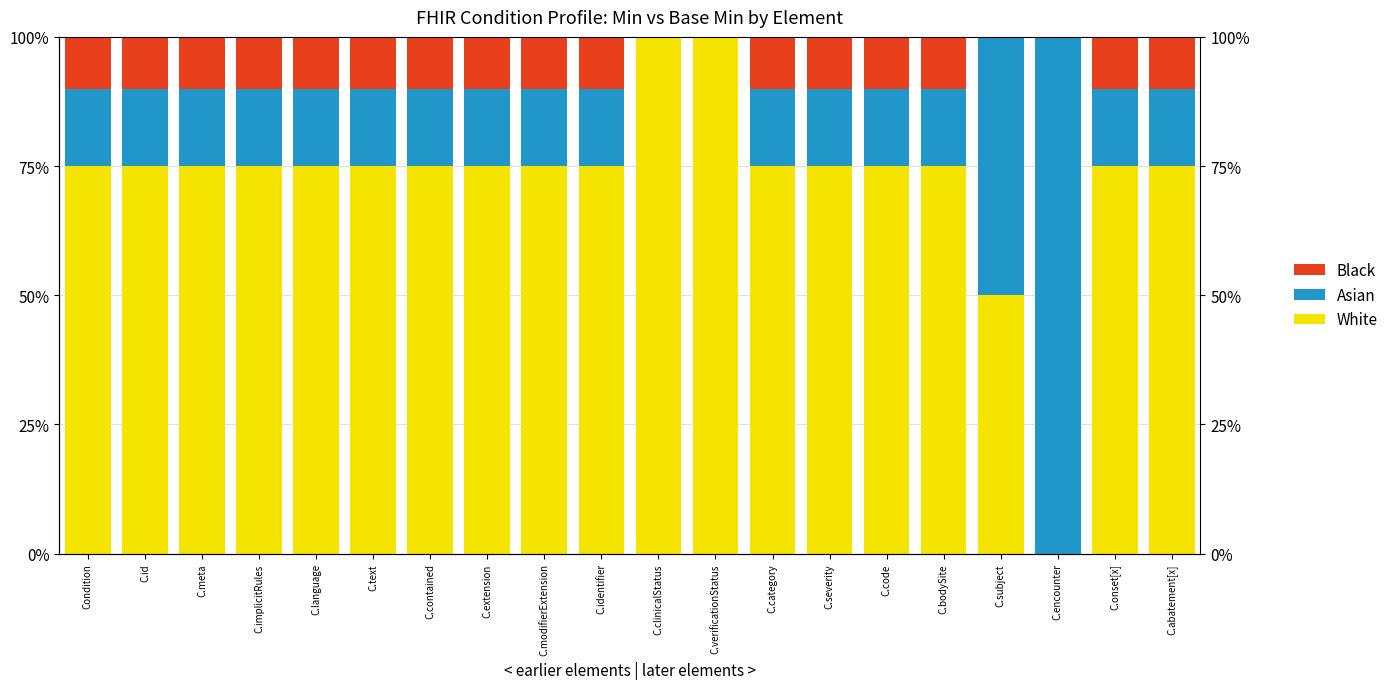

At which label does Asian first exceed 15?

C.subject